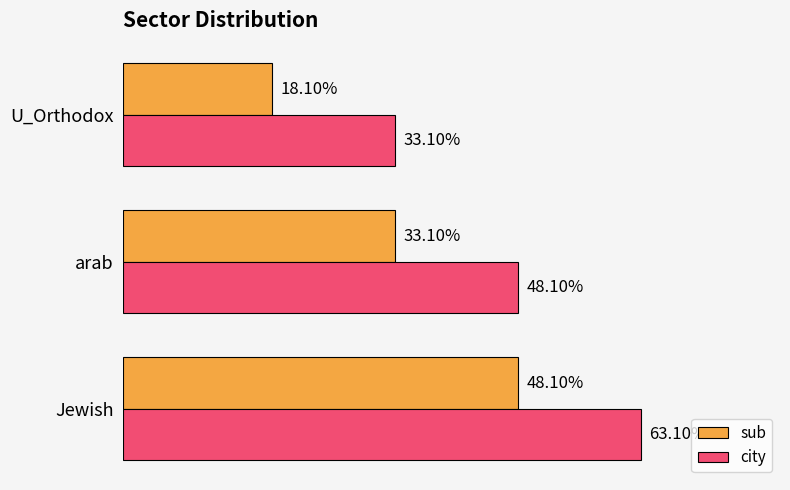

What are all the series names shown in the legend?

sub, city